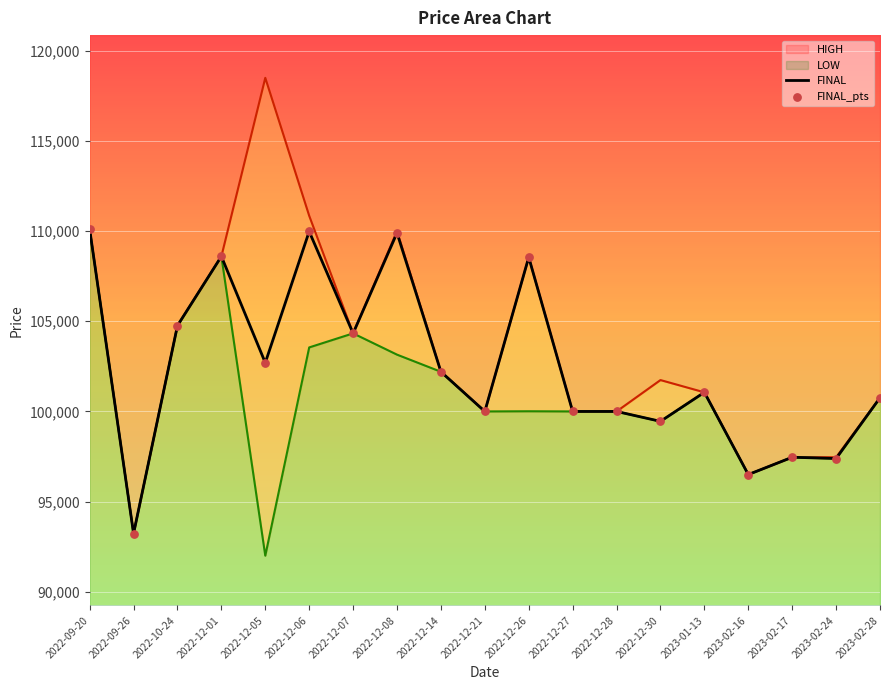

Is the value of FINAL_pts at 2022-12-14 greater than the value of FINAL at 2022-12-26?

No